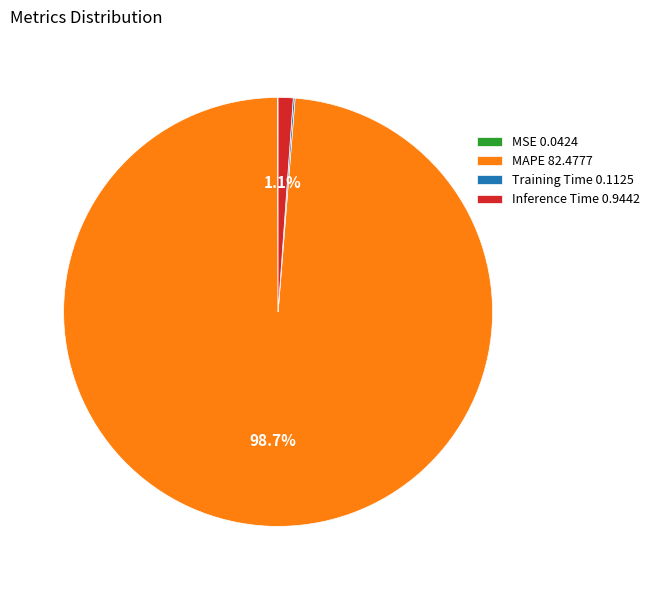

To the nearest percent, what portion does Inference Time represent?

1%